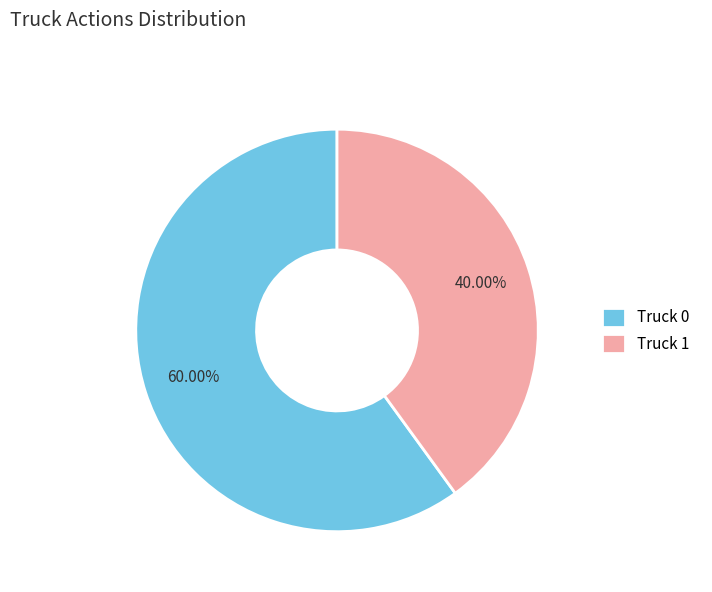

Count the number of slices in the pie.

2